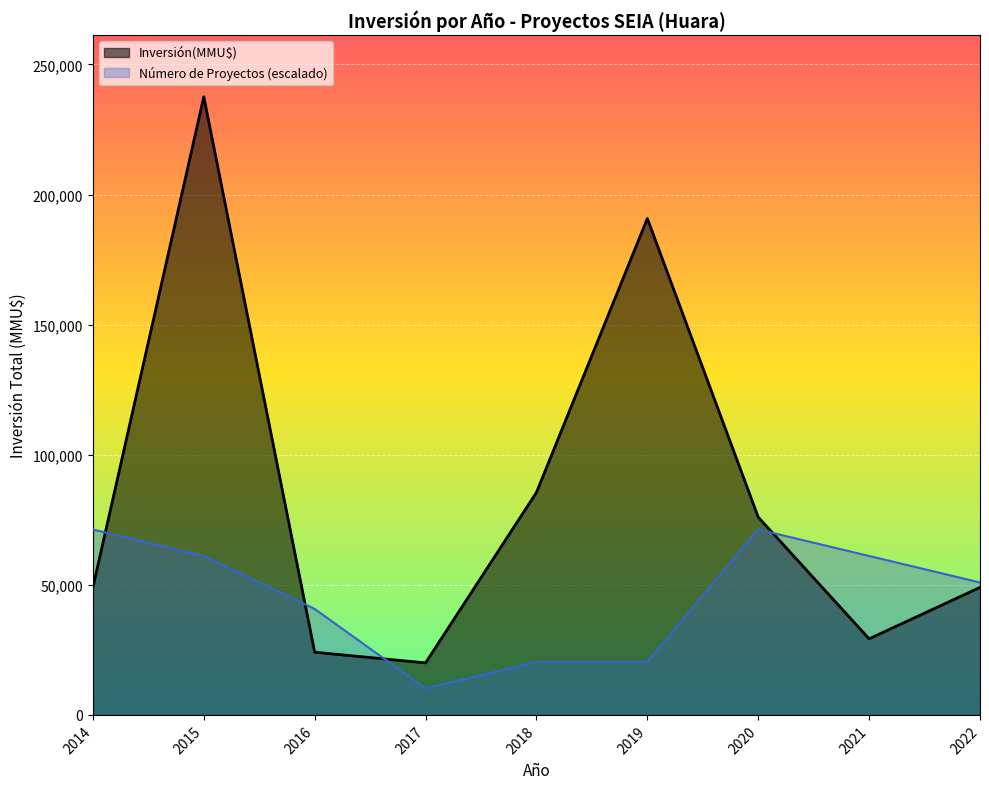

List the series in order of their peak value, lowest first.

Número de Proyectos (escalado), Inversión(MMU$)